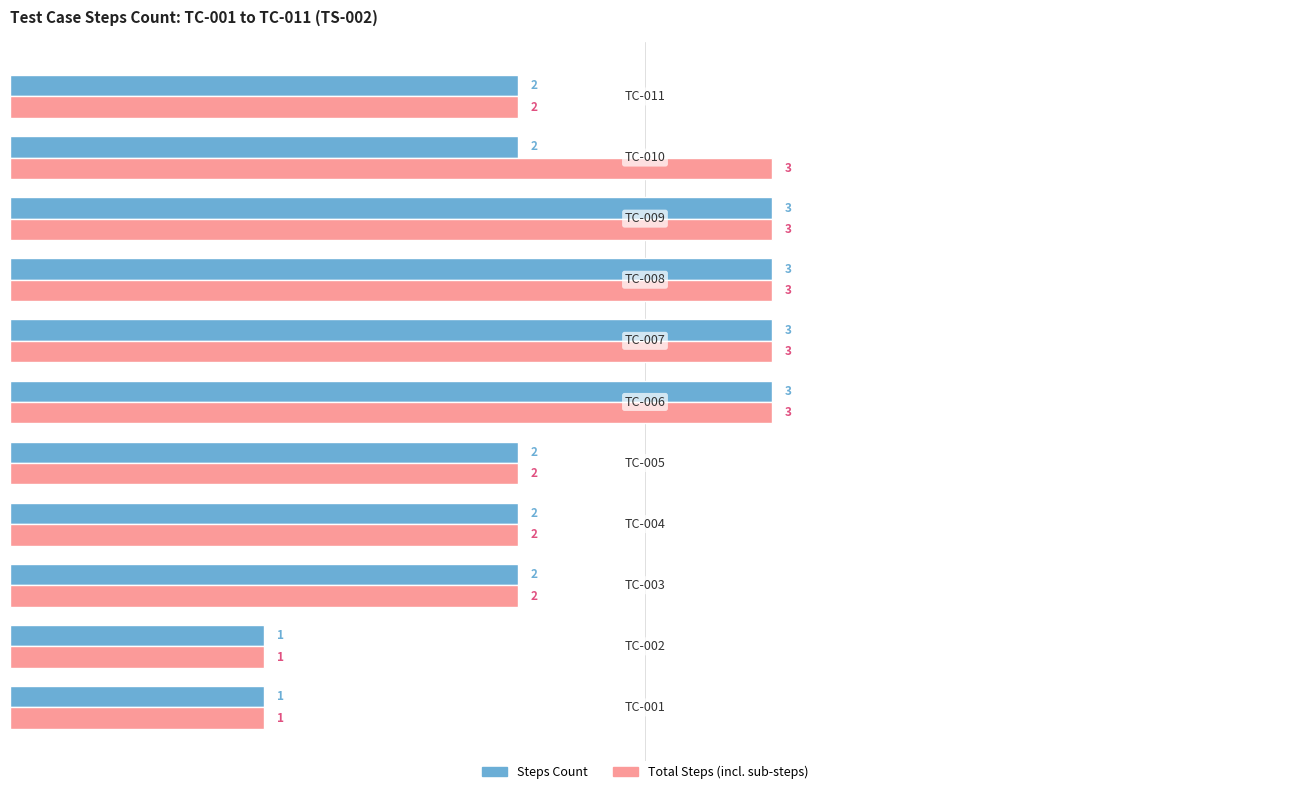

Rank the series by their average value, from lowest to highest.

Steps Count, Total Steps (incl. sub-steps)